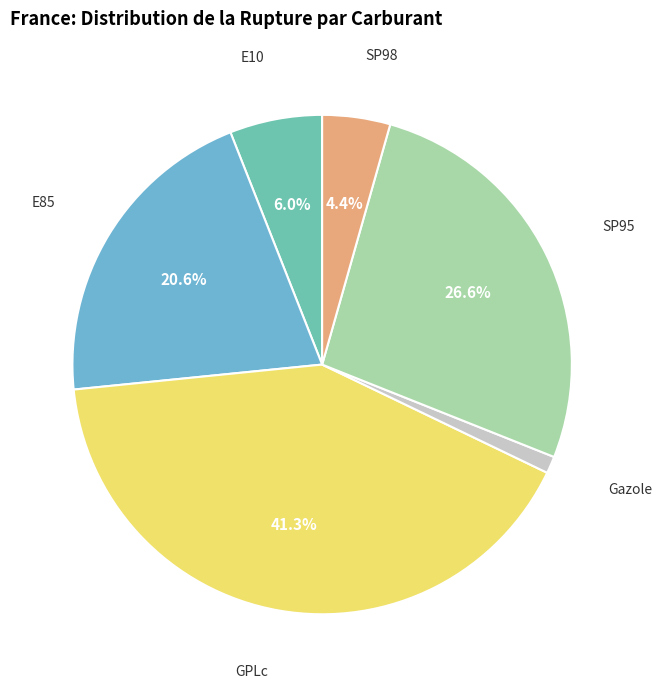

True or false: SP95 accounts for 27% of the total.

True